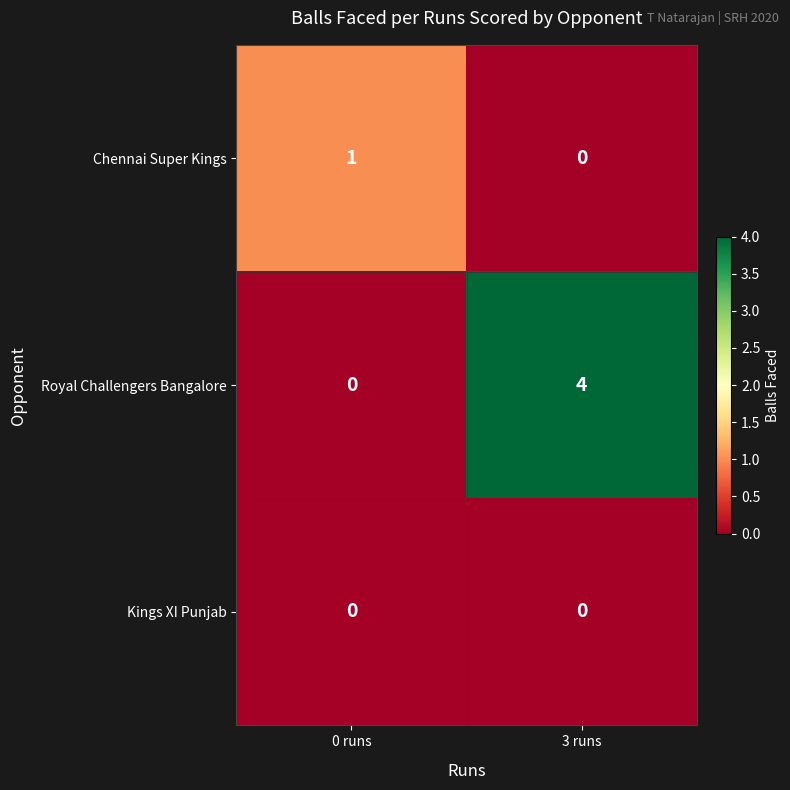

Reading left to right, extract all data points from this chart.

Chennai Super Kings: 1	0
Royal Challengers Bangalore: 0	4
Kings XI Punjab: 0	0